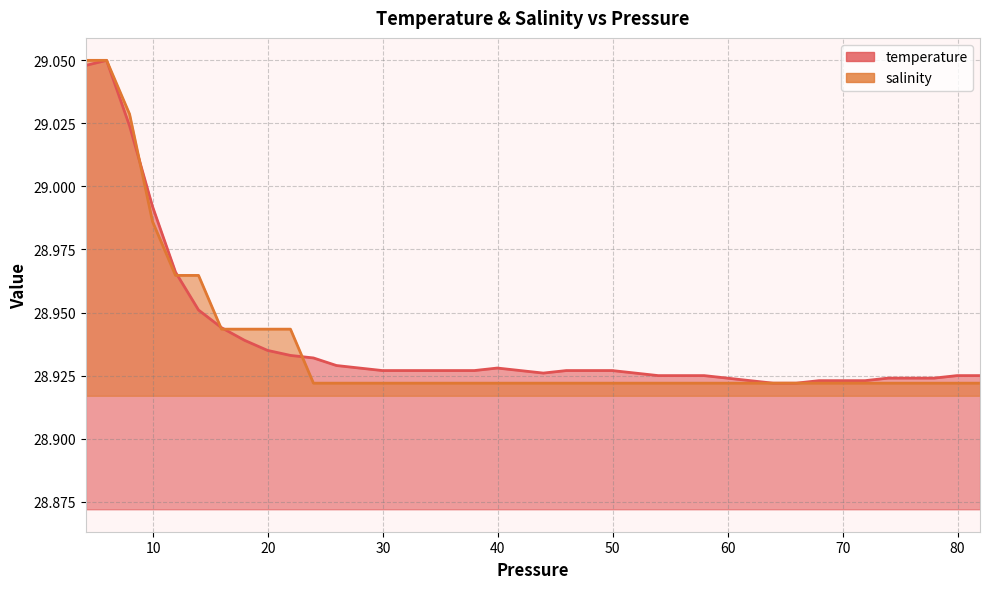

Rank the categories by salinity value from highest to lowest.

4.15, 5.95, 7.95, 9.95, 11.95, 13.95, 15.95, 17.950001, 19.950001, 21.950001, 23.950001, 25.950001, 27.950001, 29.950001, 31.950001, 33.950001, 35.950001, 37.950001, 39.950001, 41.950001, 43.950001, 45.950001, 47.950001, 49.950001, 51.950001, 53.950001, 55.950001, 57.950001, 59.950001, 61.950001, 63.950001, 65.949997, 67.949997, 69.949997, 71.949997, 73.949997, 75.949997, 77.949997, 79.949997, 81.949997